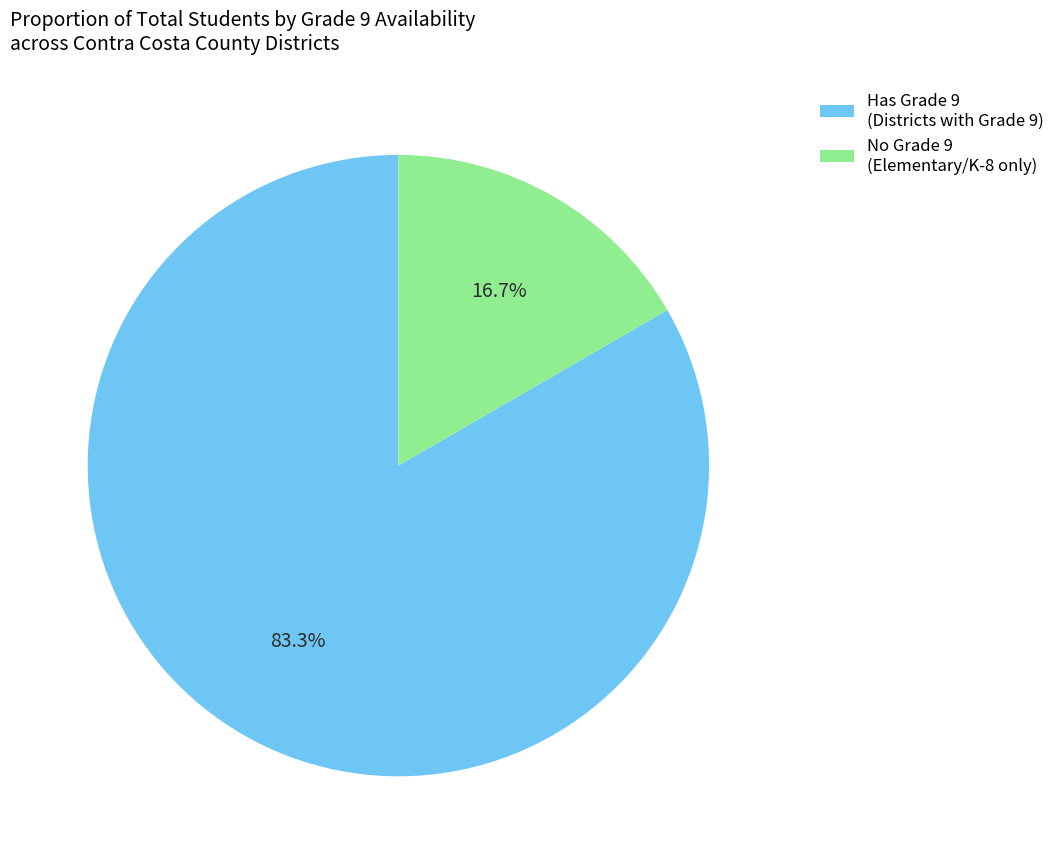

What percentage do No Grade 9 (Elementary/K-8 only) and Has Grade 9 (Districts with Grade 9) together represent?

100.0%